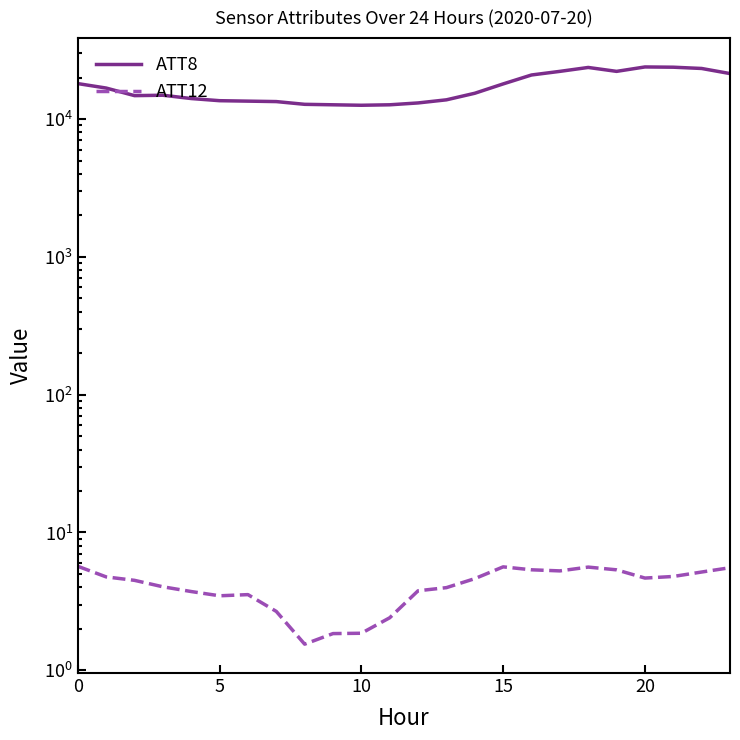

True or false: ATT8 and ATT12 cross at least once.

False